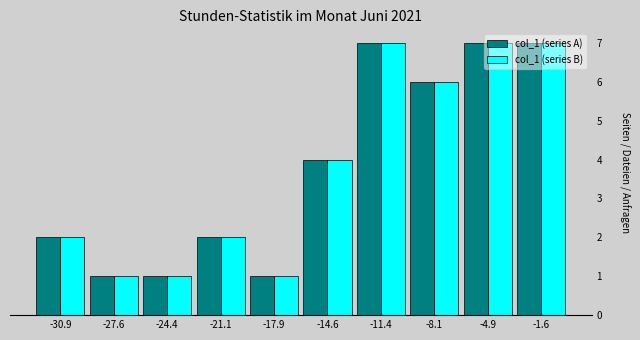

What is the height of the col_1 (series A) bar covering -16.25 to -13.00 on the x-axis? Neither the bar edges nor the heights are printed on the chart, so give them approximately, as read against the axes.

4